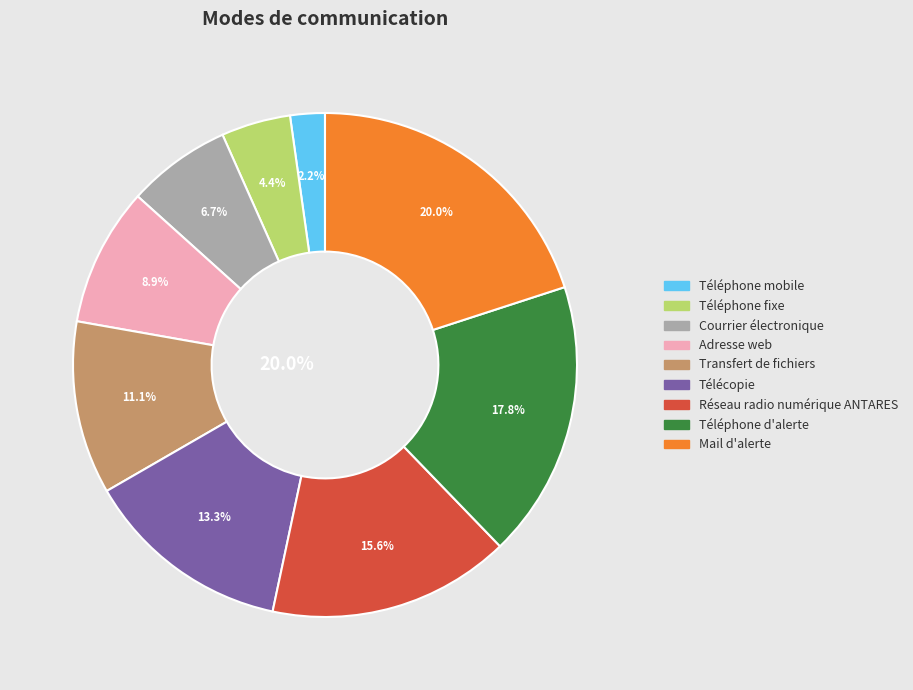

What is the smallest slice in the pie chart?

Téléphone mobile